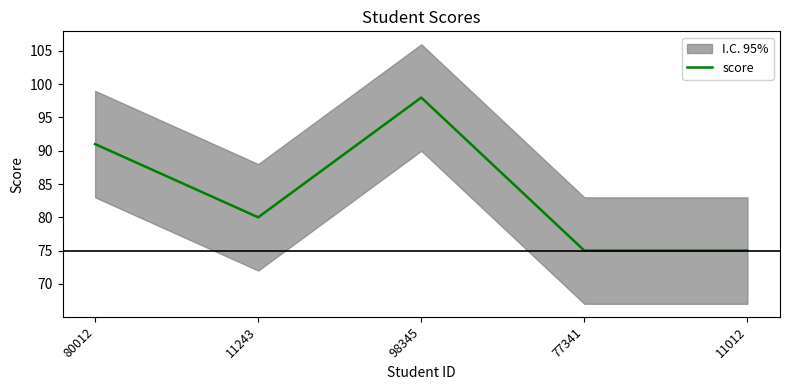

The value at 11243 is 80. True or false?

True